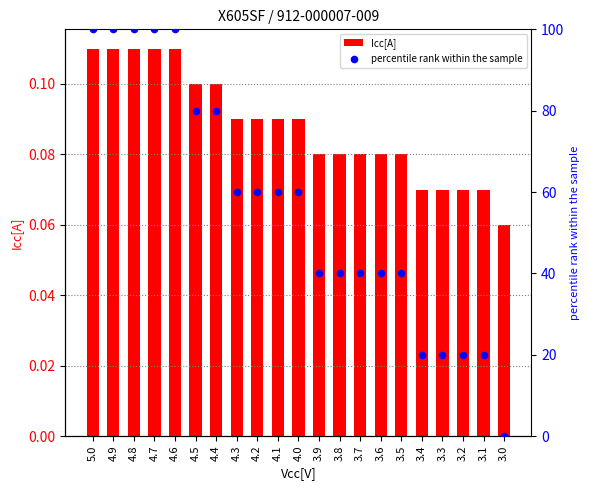

What are all the series names shown in the legend?

Icc[A], percentile rank within the sample